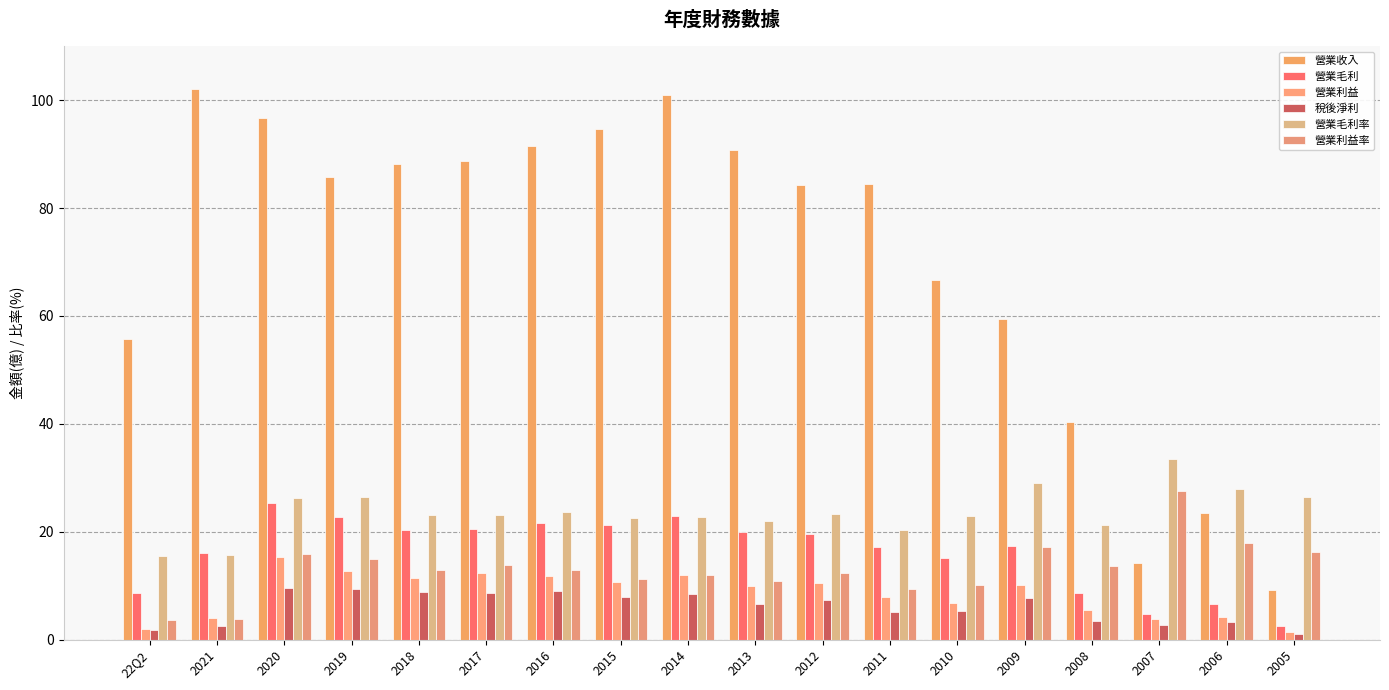

Rank the series at 2020 from lowest to highest value.

稅後淨利, 營業利益, 營業利益率, 營業毛利, 營業毛利率, 營業收入